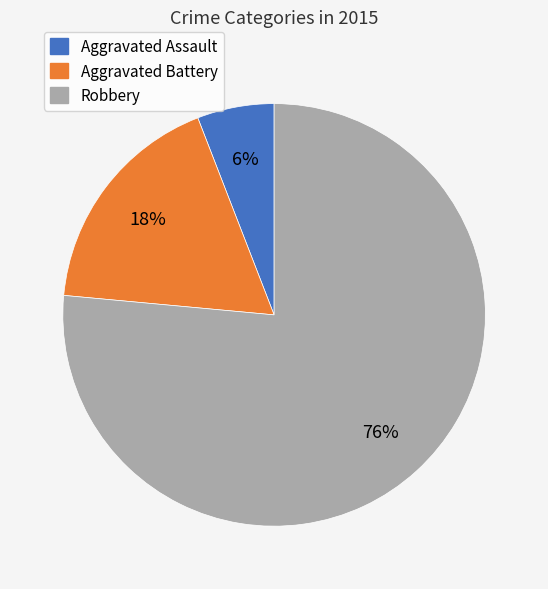

What is the largest slice in the pie chart?

Robbery